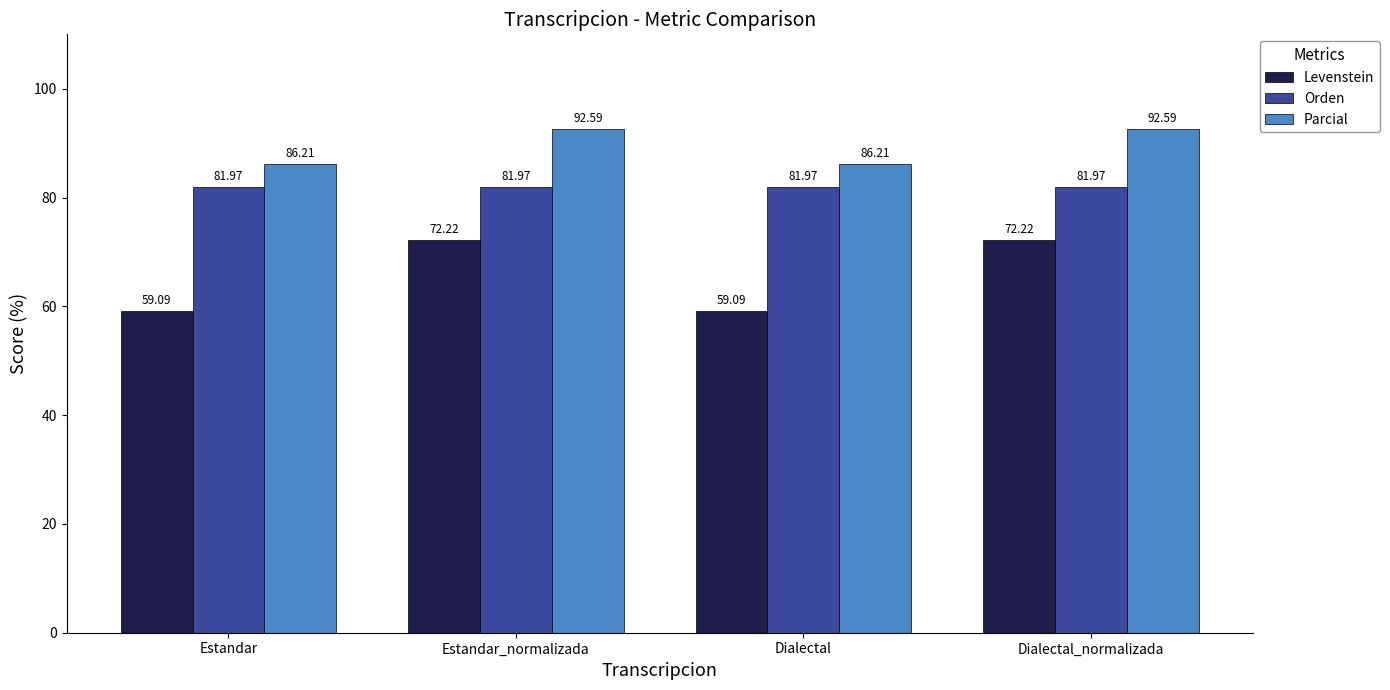

Which series changed the most between Dialectal and Dialectal_normalizada?

Levenstein